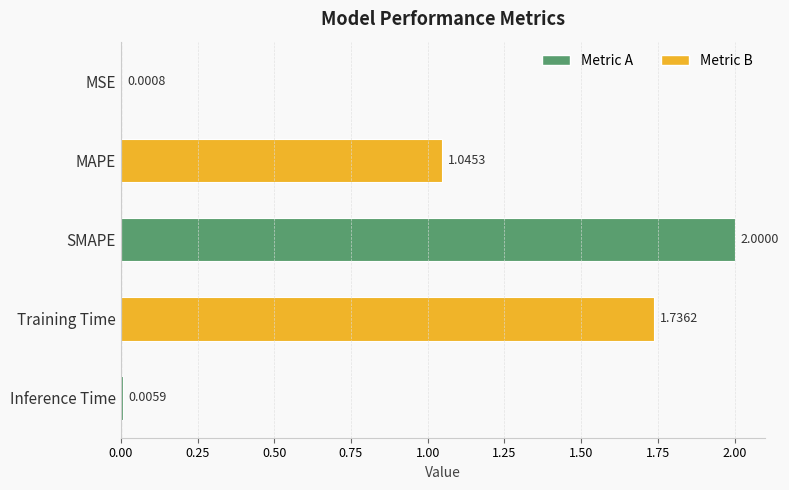

What is the change in value from MAPE to Training Time?

+0.7